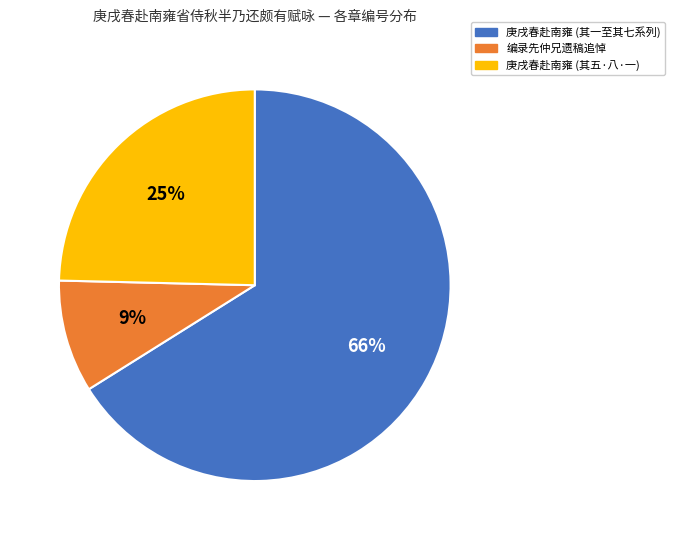

Which has a higher value, 庚戌春赴南雍 (其五·八·一) or 编录先仲兄遗稿追悼?

庚戌春赴南雍 (其五·八·一)